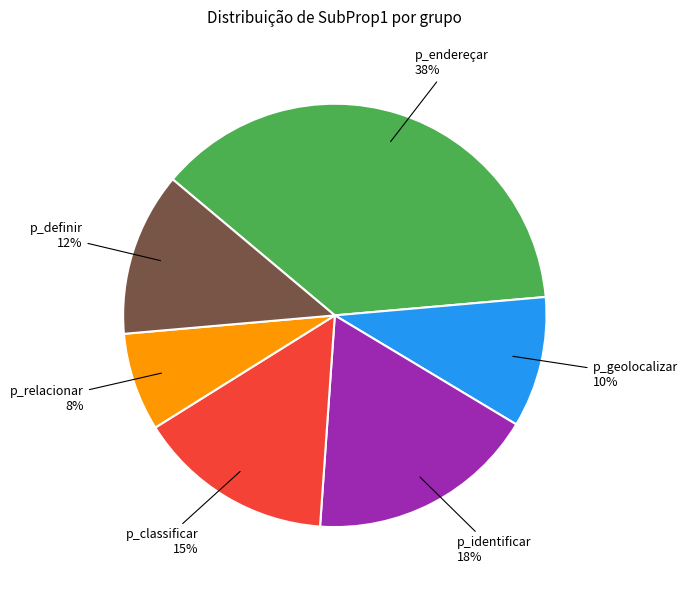

Which has a higher value, p_endereçar or p_classificar?

p_endereçar